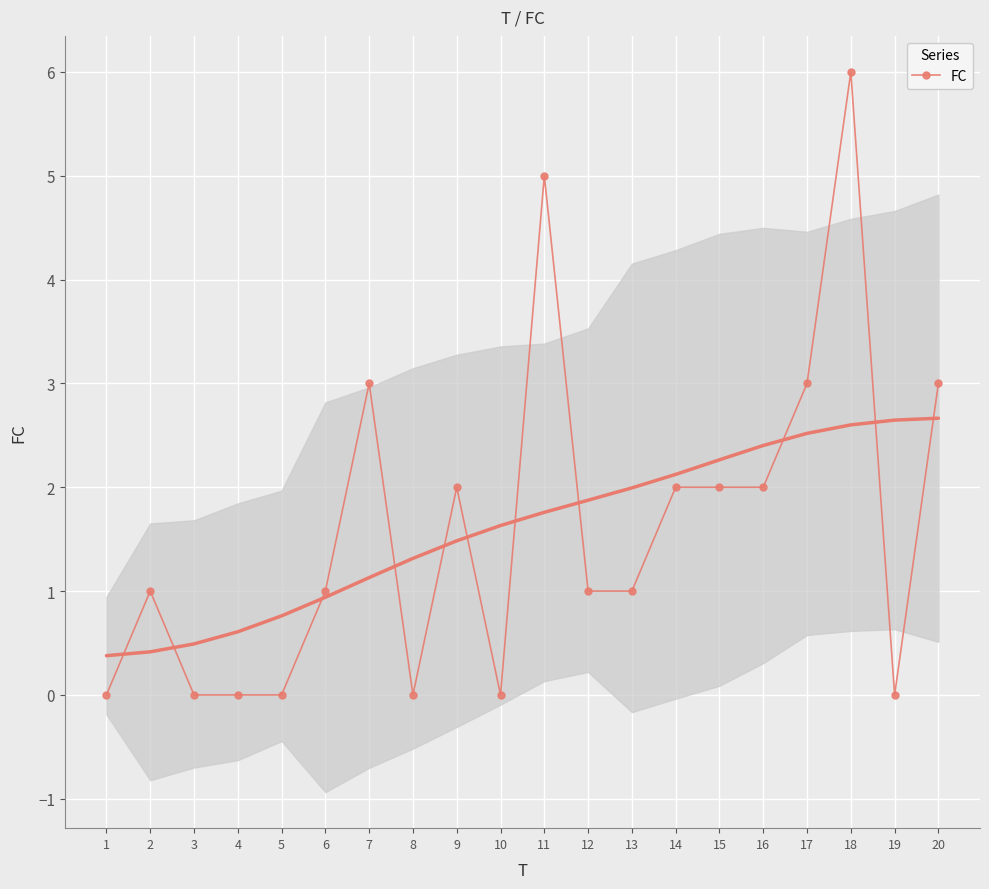

Where is the first local maximum?

2